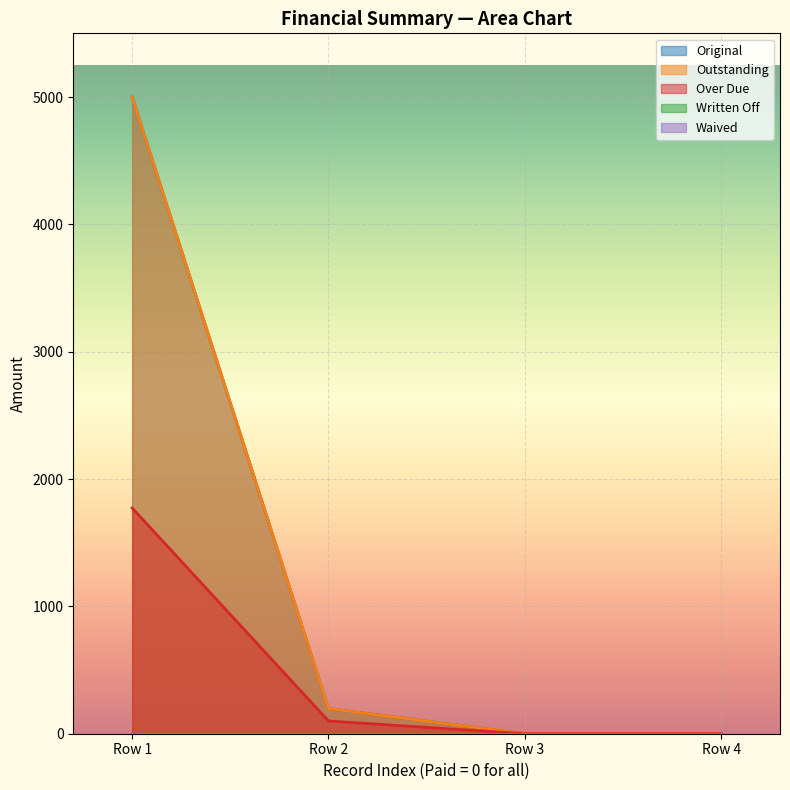

What is the value of the Original point at the 1st from the left?

5000.0